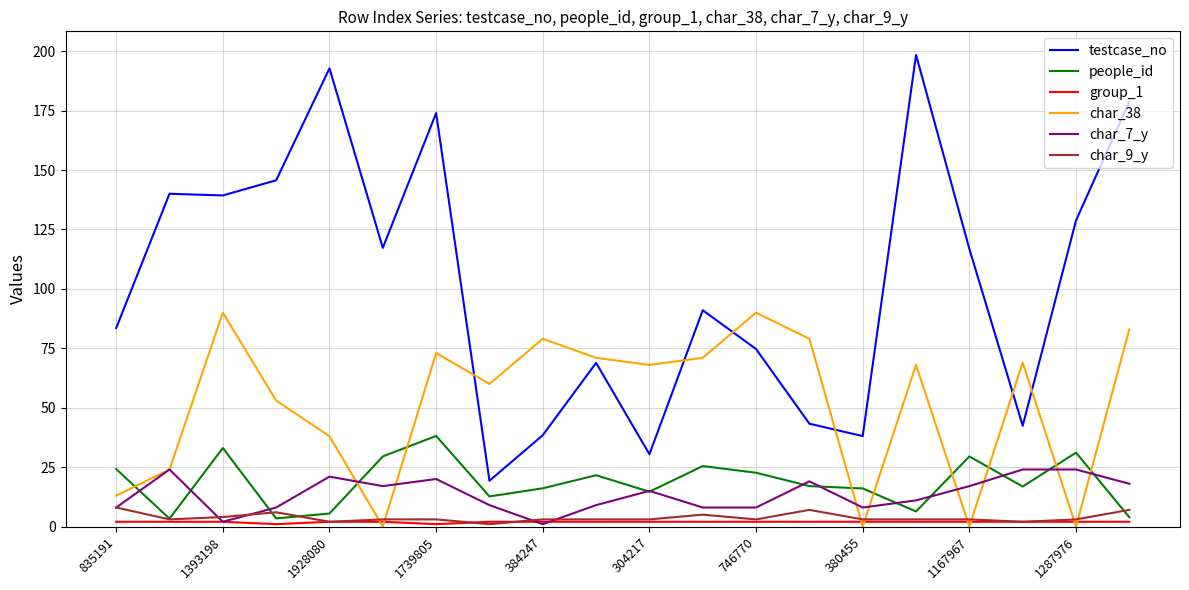

True or false: testcase_no and char_9_y intersect in this chart.

False